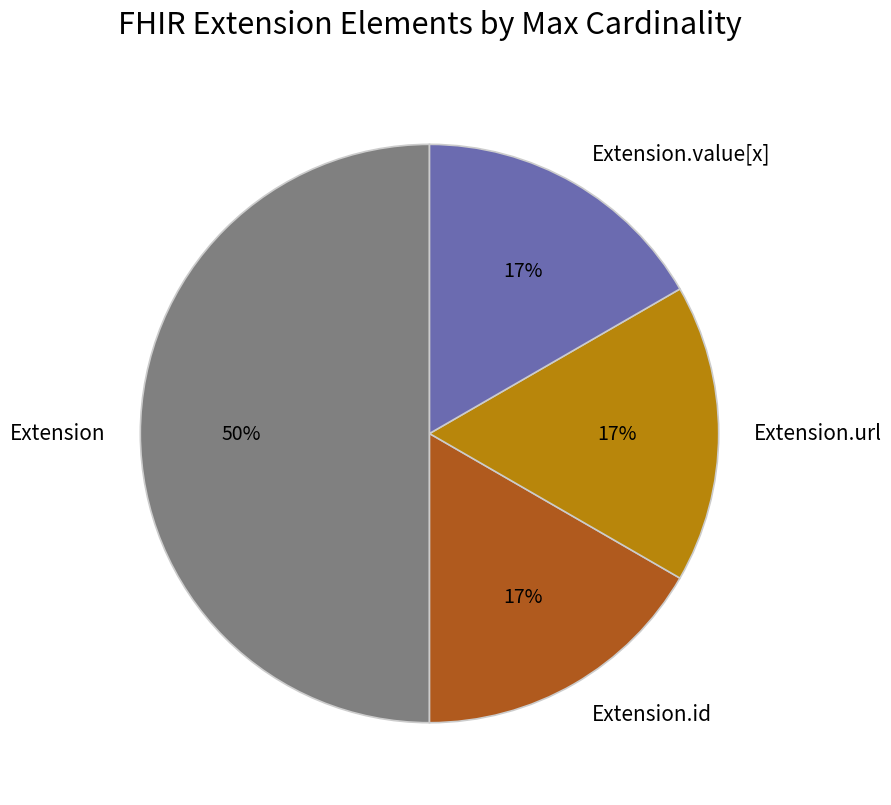

How many segments does this pie chart have?

4